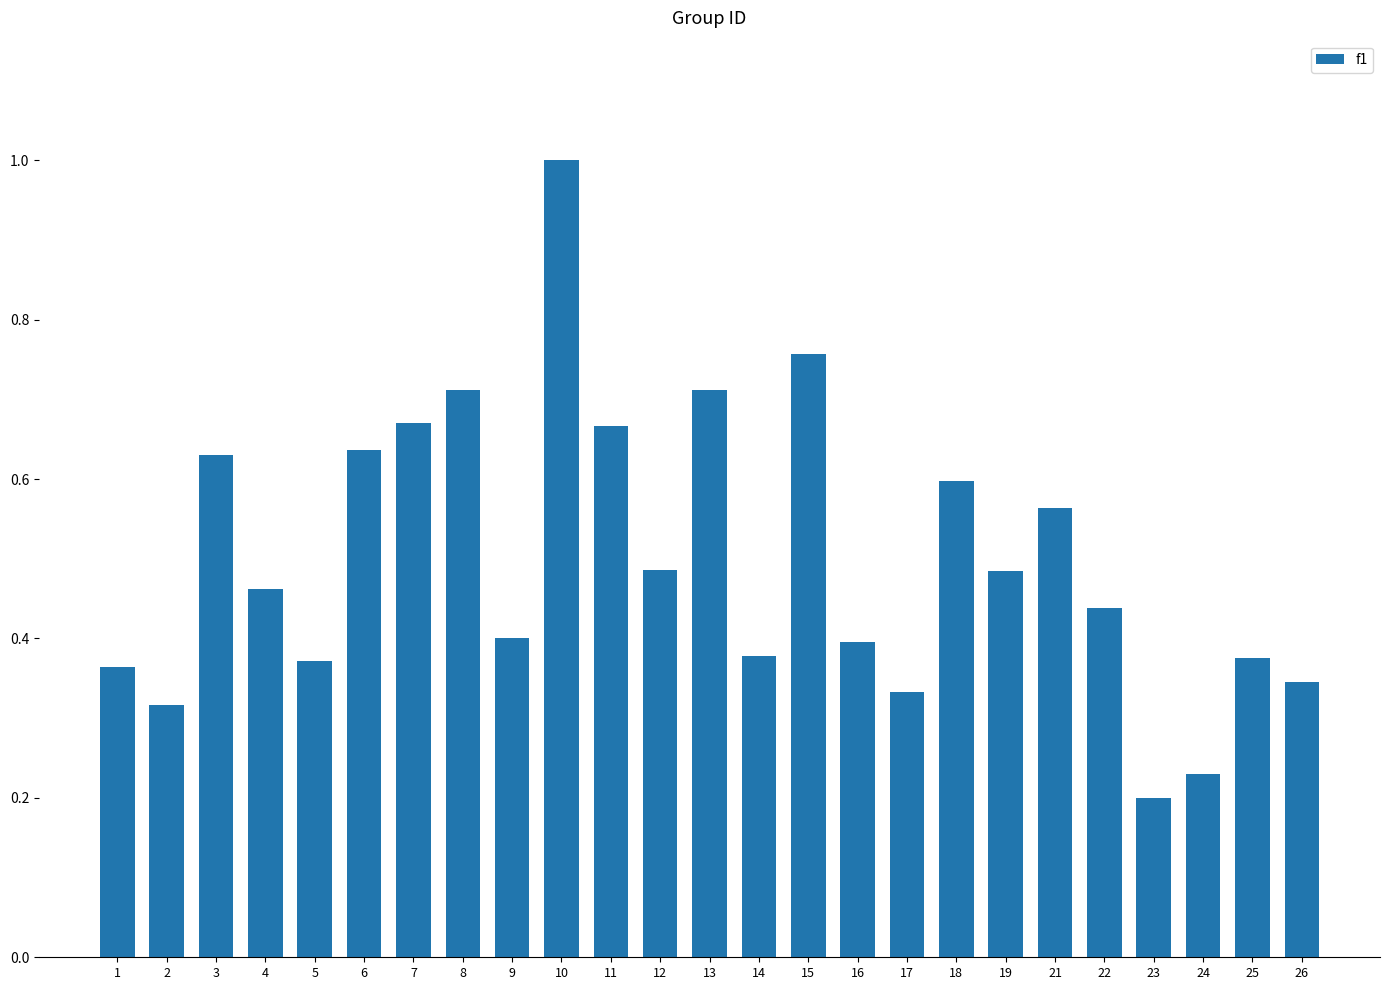

What is the greatest value displayed?

1.0